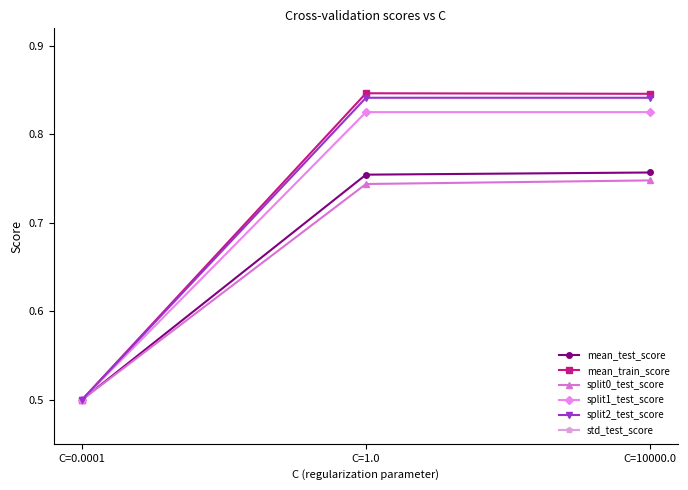

What is the lowest value of the split0_test_score series?

0.5